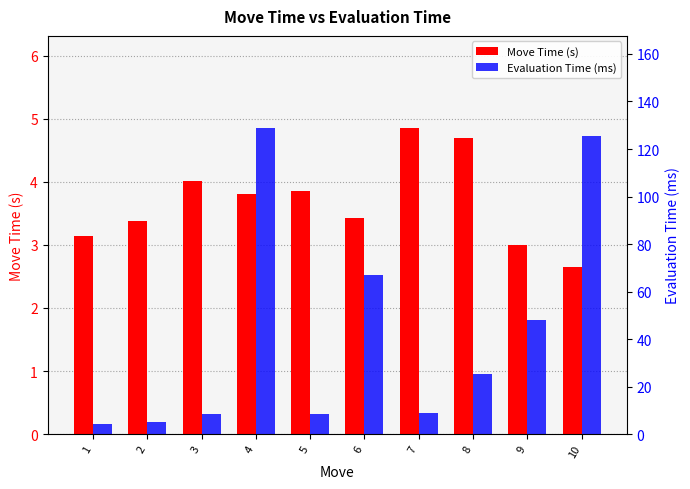

Reading left to right, what are all the values shown in this chart?

Move Time (s): 1=3.1	2=3.4	3=4.0	4=3.8	5=3.9	6=3.4	7=4.9	8=4.7	9=3.0	10=2.7
Evaluation Time (ms): 1=4.1	2=5.0	3=8.4	4=128.9	5=8.5	6=66.8	7=9.0	8=25.2	9=48.0	10=125.6